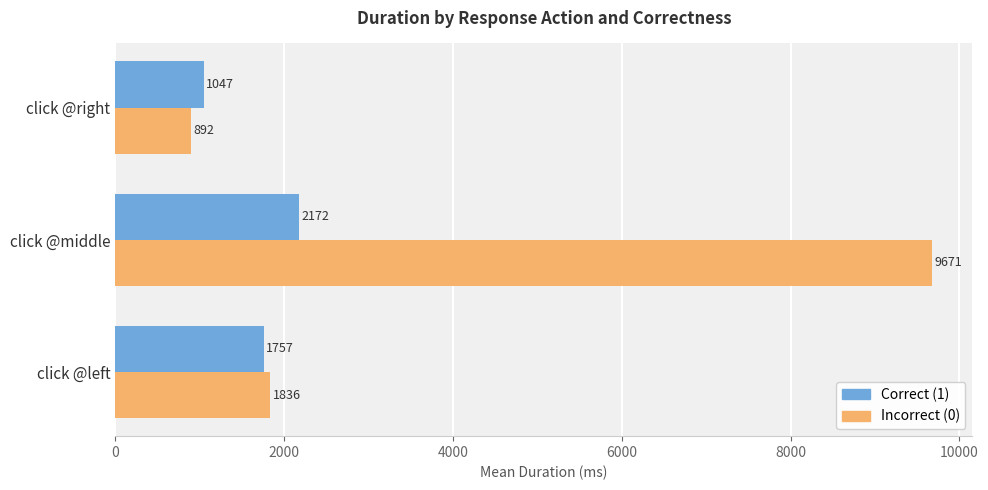

What is the lowest value of the Incorrect (0) series?

892.1